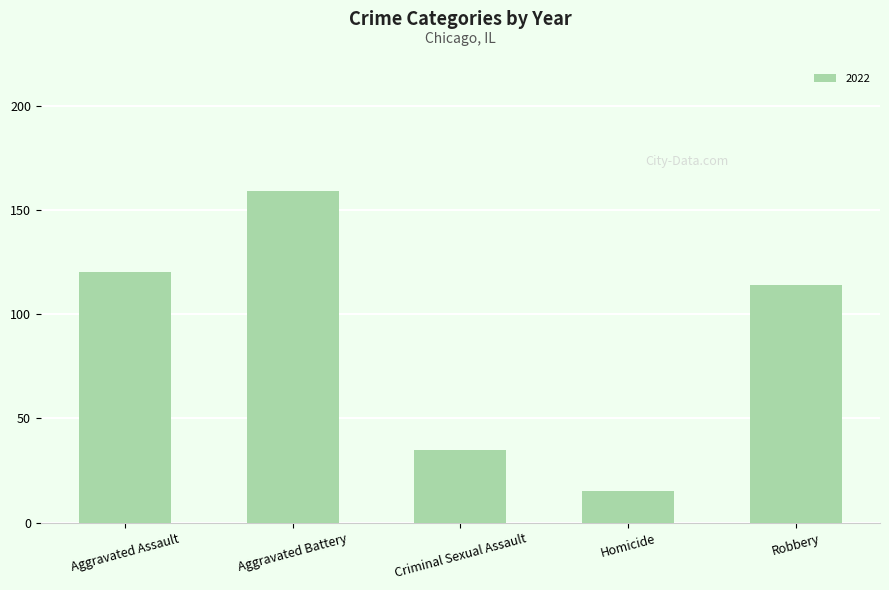

What is the change in value from Criminal Sexual Assault to Robbery?

+79